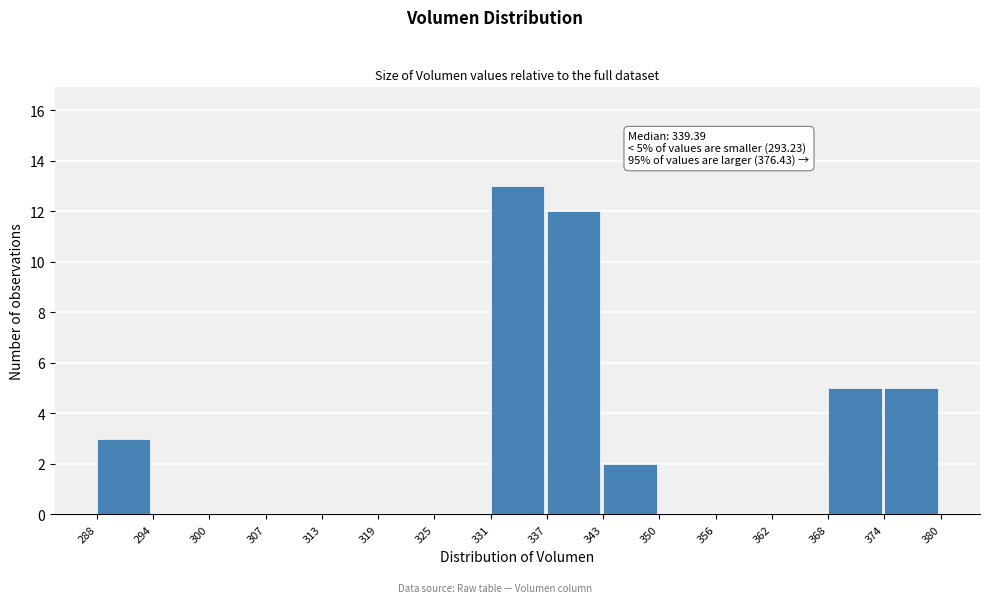

Over which range of the x-axis is the bar tallest?

331 to 337